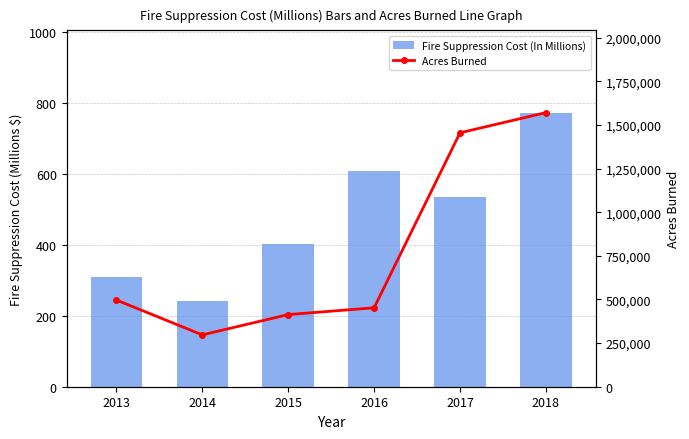

List the series in order of their overall mean, highest first.

Acres Burned, Fire Suppression Cost (In Millions)